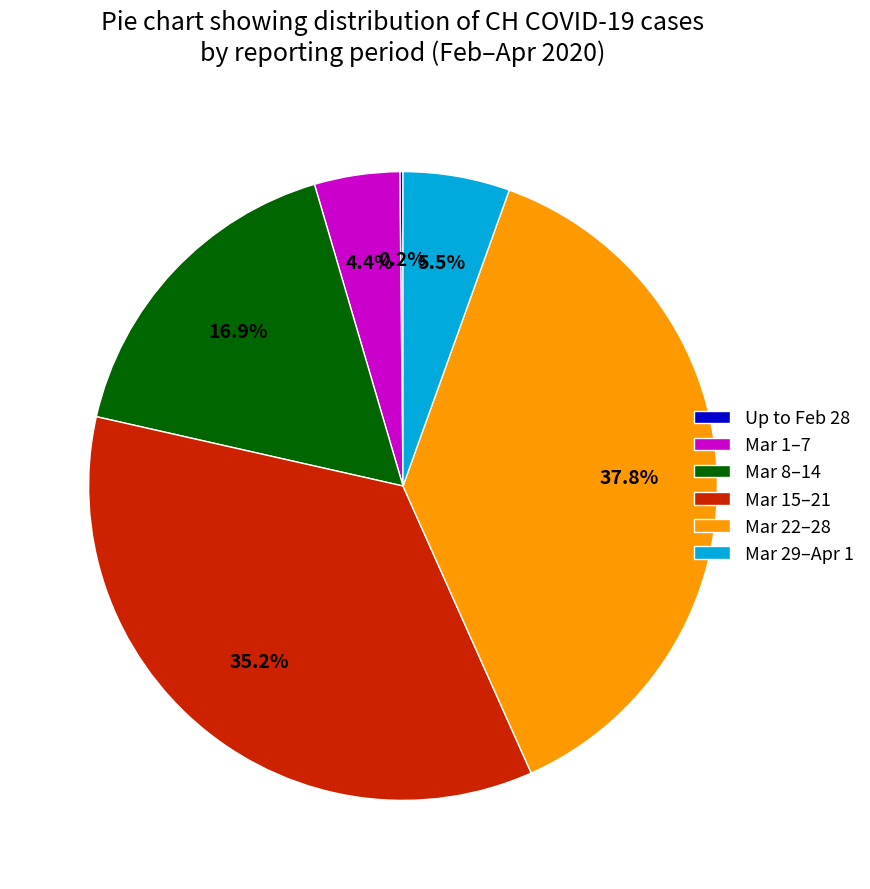

To the nearest percent, what is the difference between the largest and smallest slice percentages?

38%